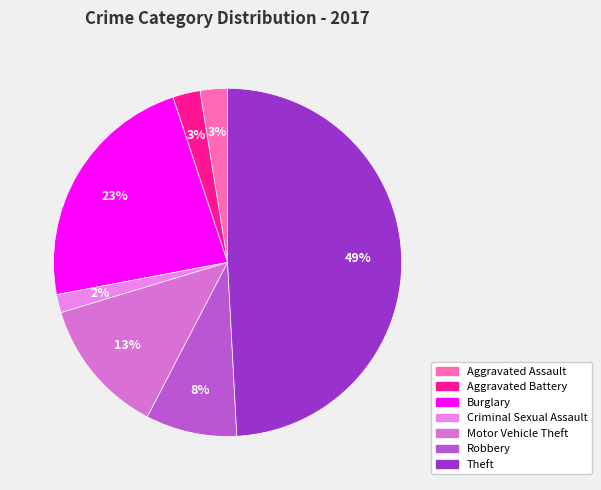

True or false: Theft accounts for 49% of the total.

True